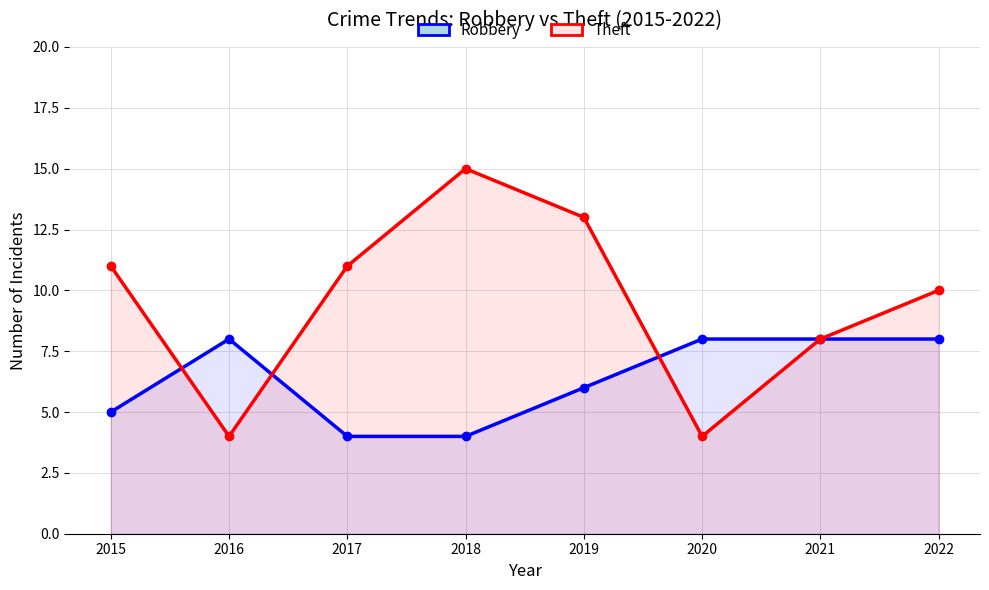

What is the difference between the Robbery values at 2017 and 2015?

1